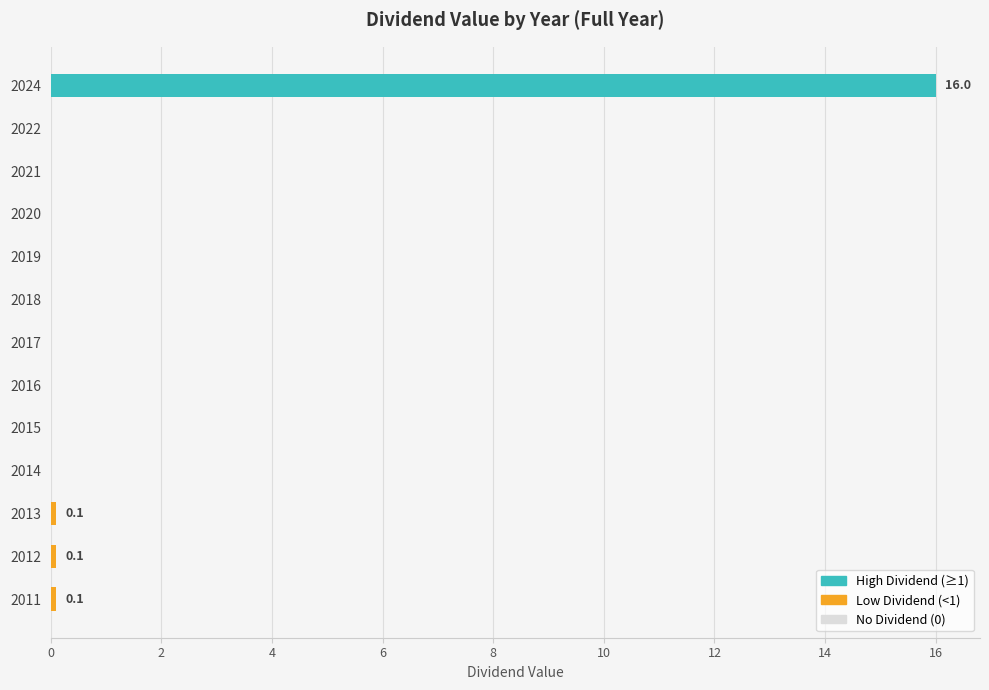

What is the maximum value shown in the chart?

16.0